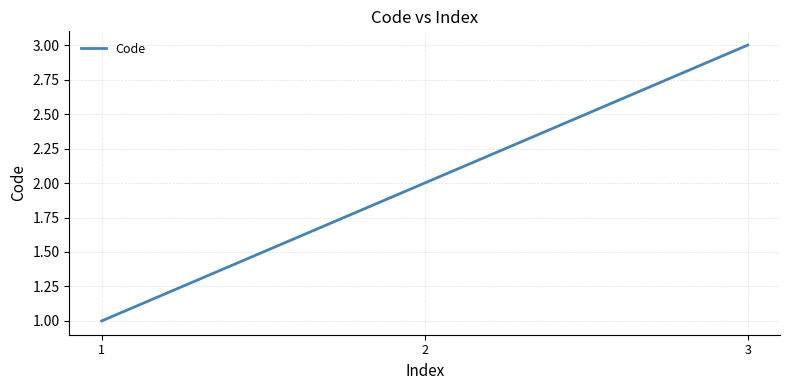

Rank the categories by value from lowest to highest.

1, 2, 3